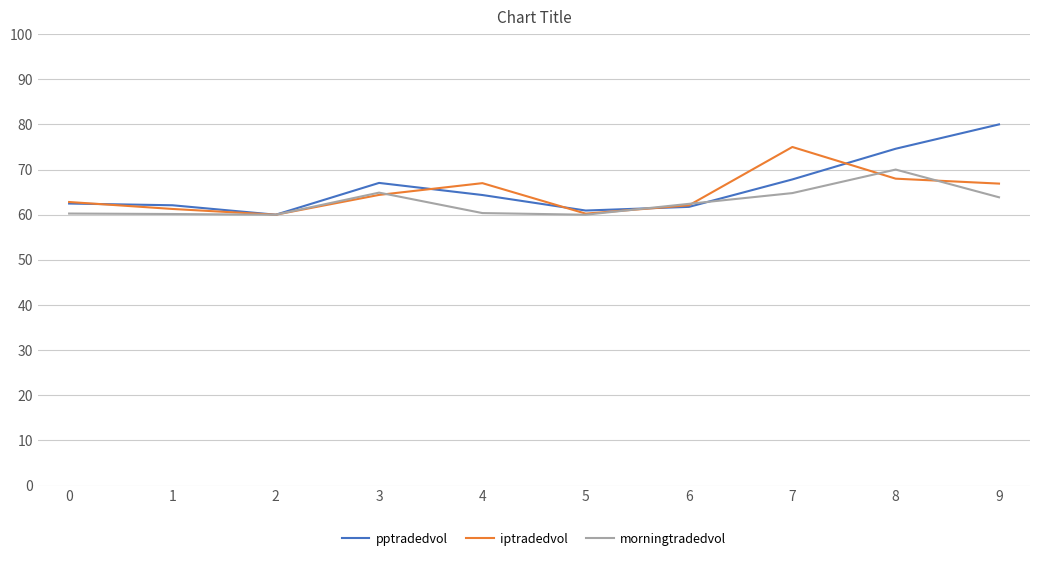

What is the difference between the maximum and minimum values in the iptradedvol series?

15.0